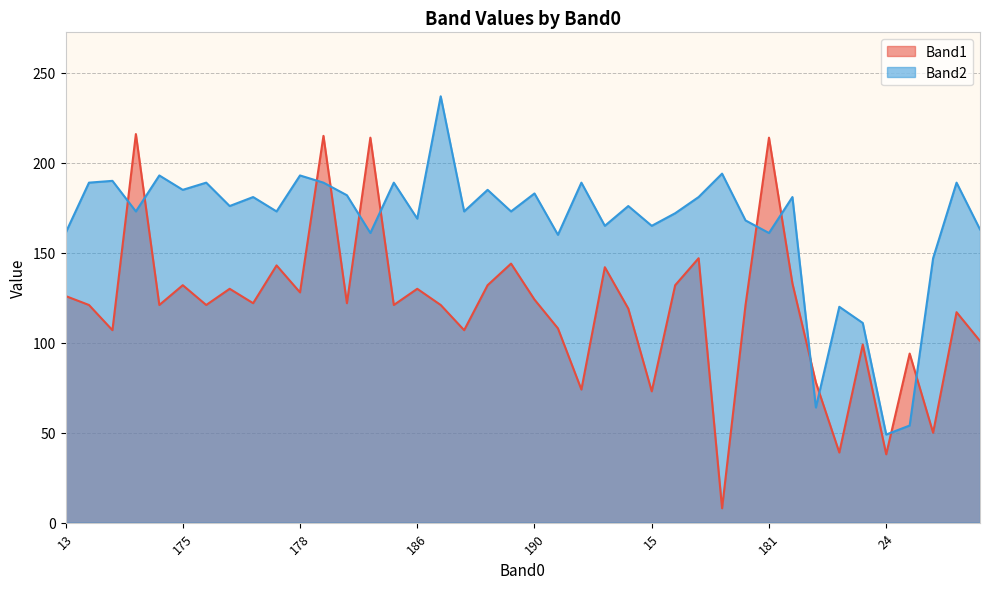

Read the Band1 value at 175.

132